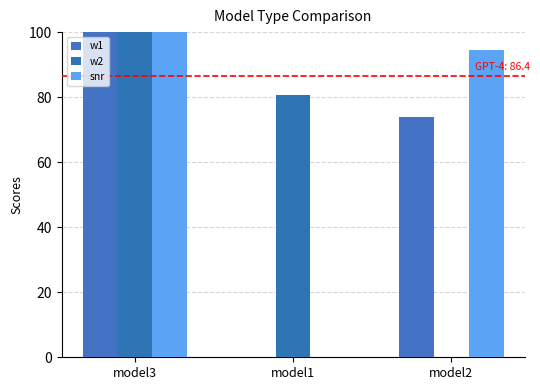

How many distinct data groups are displayed?

3